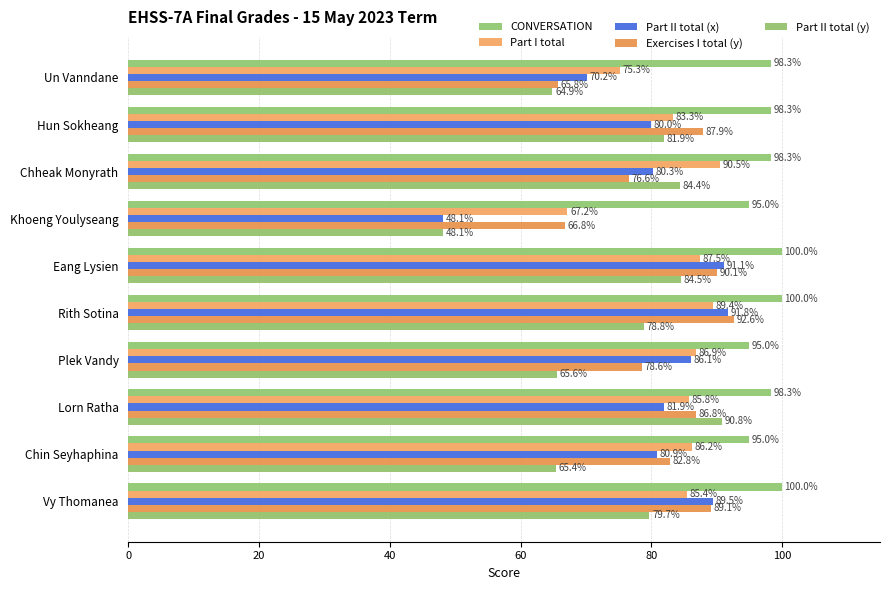

What are all the series names shown in the legend?

CONVERSATION, Part I total, Part II total (x), Exercises I total (y), Part II total (y)